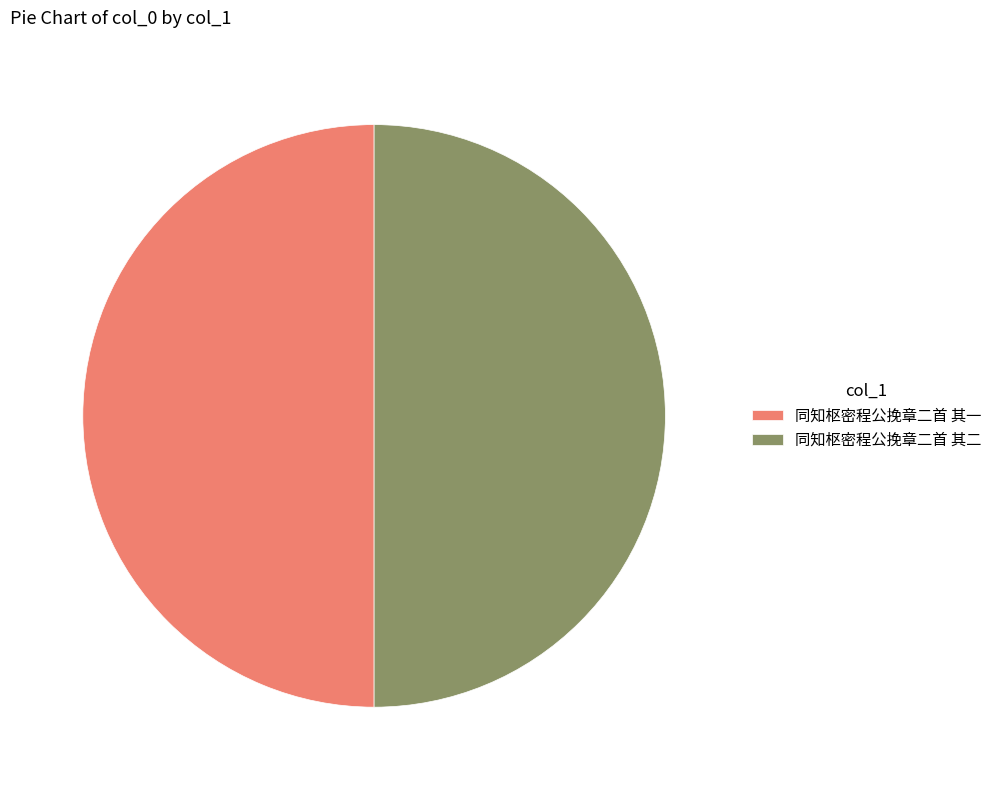

What is the ratio of the value at 同知枢密程公挽章二首 其二 to the value at 同知枢密程公挽章二首 其一?

1.0